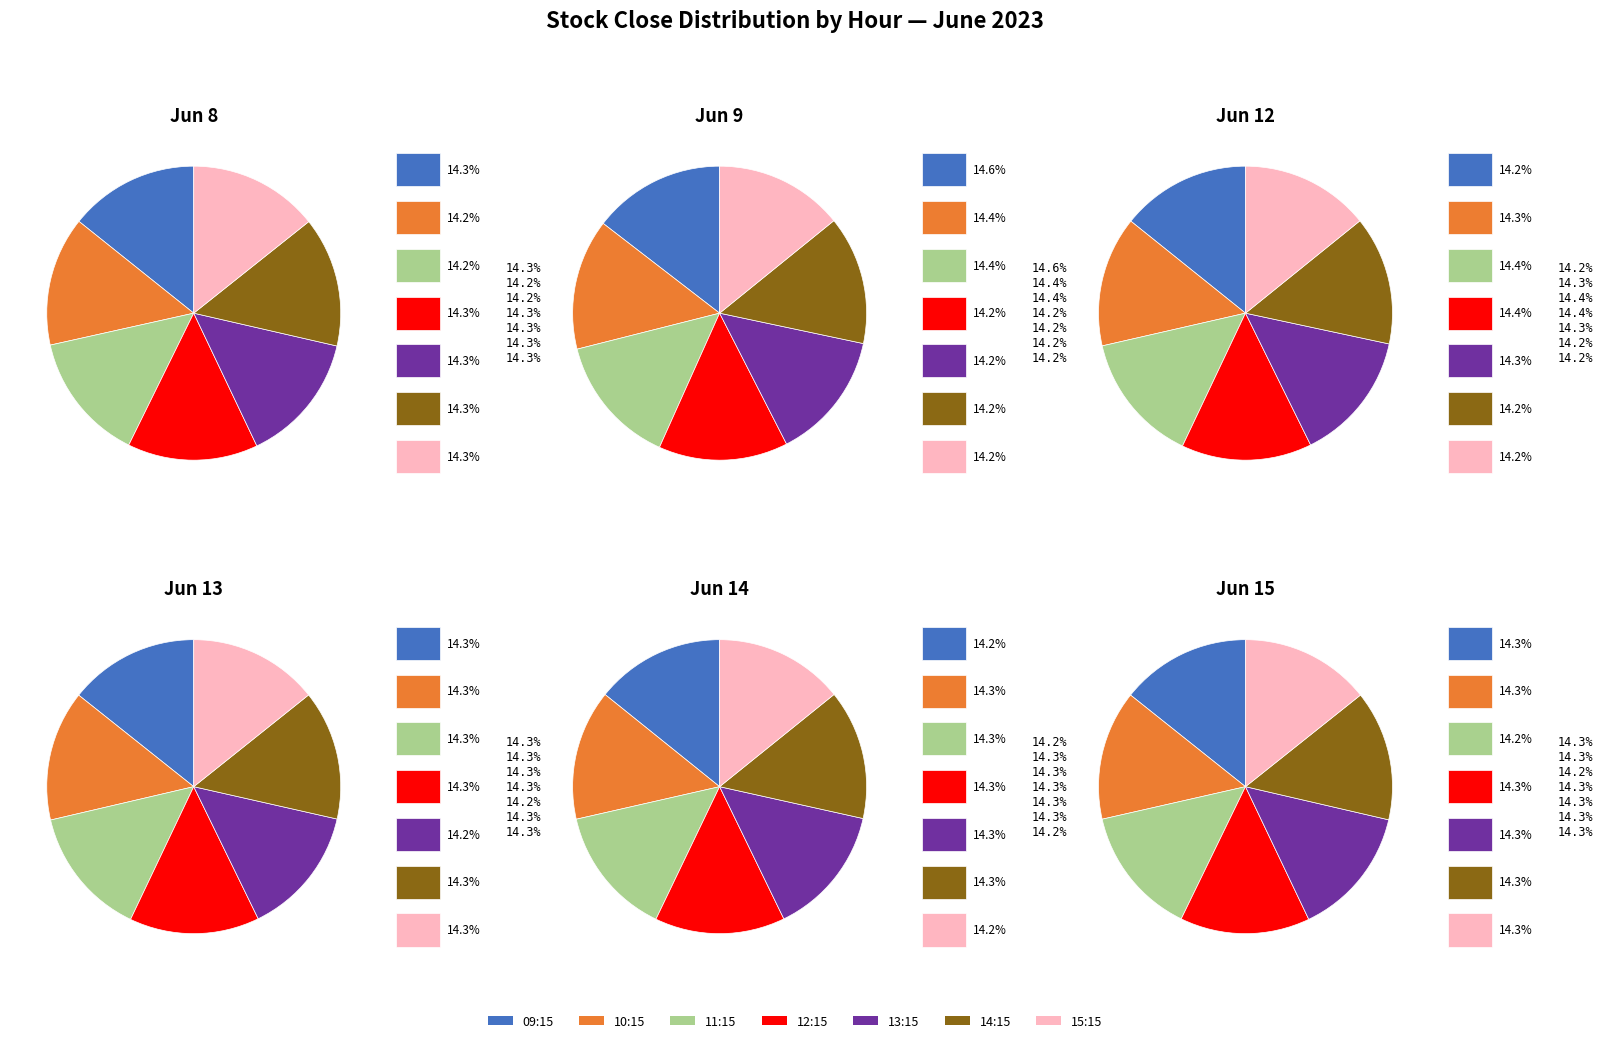

What is the total percentage of 14:15 and 13:15?

28.6%